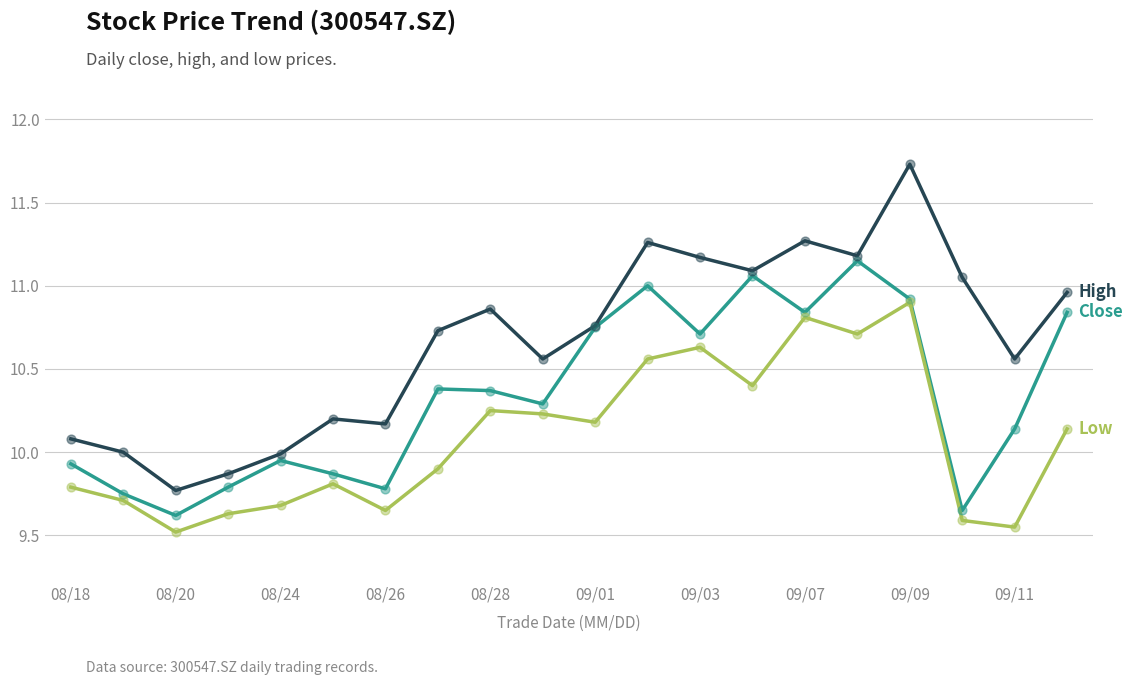

What is the greatest value displayed?

11.7